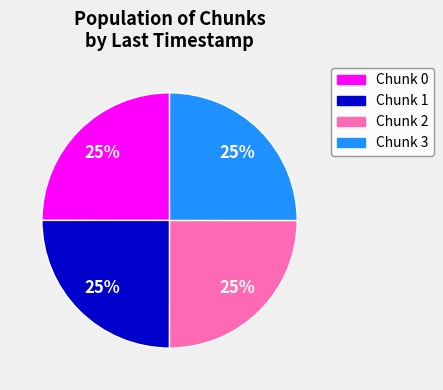

Is it true that Chunk 2 is 19% of the pie?

False